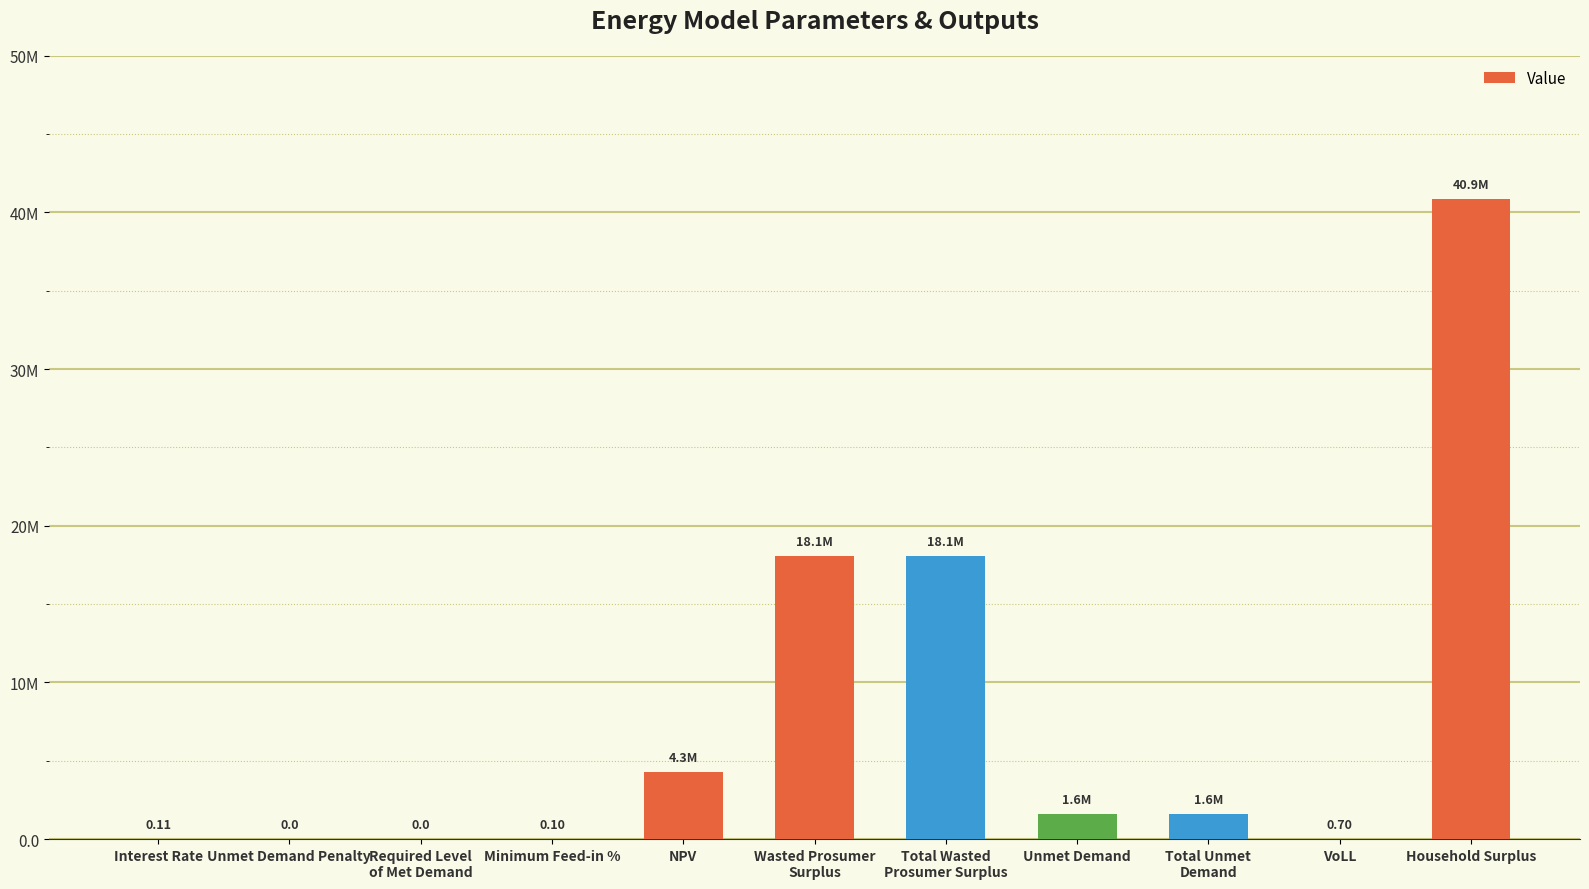

Are the bars grouped side by side (vs. stacked)?

No